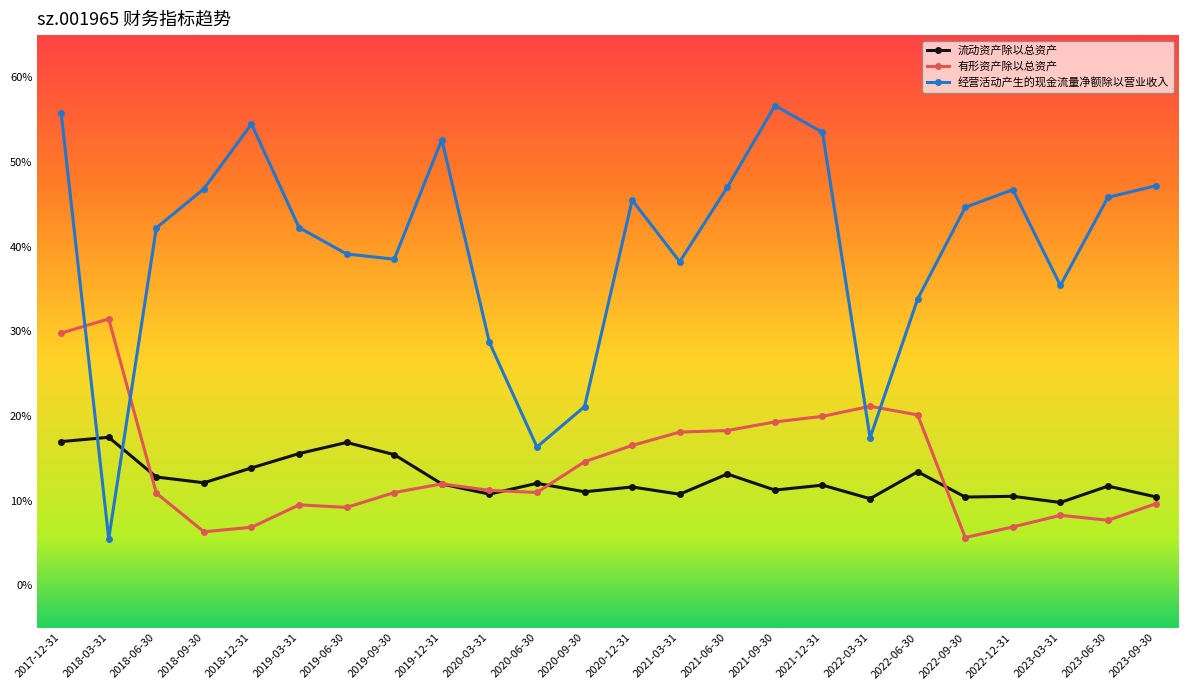

At 2020-09-30, list the series in order from smallest to largest.

流动资产除以总资产, 有形资产除以总资产, 经营活动产生的现金流量净额除以营业收入